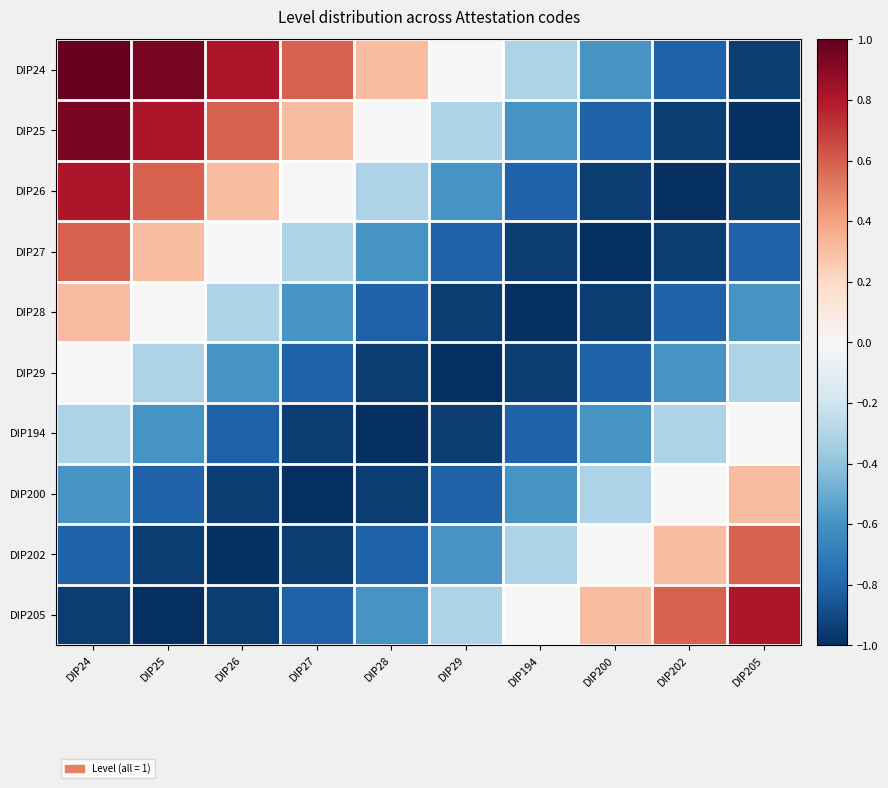

Reading right to left, list all the values displayed in this chart.

DIP24: DIP205=-1.0	DIP202=-0.8	DIP200=-0.6	DIP194=-0.3	DIP29=0.0	DIP28=0.3	DIP27=0.6	DIP26=0.8	DIP25=1.0	DIP24=1.0
DIP25: DIP205=-1.0	DIP202=-1.0	DIP200=-0.8	DIP194=-0.6	DIP29=-0.3	DIP28=0.0	DIP27=0.3	DIP26=0.6	DIP25=0.8	DIP24=1.0
DIP26: DIP205=-1.0	DIP202=-1.0	DIP200=-1.0	DIP194=-0.8	DIP29=-0.6	DIP28=-0.3	DIP27=0.0	DIP26=0.3	DIP25=0.6	DIP24=0.8
DIP27: DIP205=-0.8	DIP202=-1.0	DIP200=-1.0	DIP194=-1.0	DIP29=-0.8	DIP28=-0.6	DIP27=-0.3	DIP26=0.0	DIP25=0.3	DIP24=0.6
DIP28: DIP205=-0.6	DIP202=-0.8	DIP200=-1.0	DIP194=-1.0	DIP29=-1.0	DIP28=-0.8	DIP27=-0.6	DIP26=-0.3	DIP25=0.0	DIP24=0.3
DIP29: DIP205=-0.3	DIP202=-0.6	DIP200=-0.8	DIP194=-1.0	DIP29=-1.0	DIP28=-1.0	DIP27=-0.8	DIP26=-0.6	DIP25=-0.3	DIP24=0.0
DIP194: DIP205=-0.0	DIP202=-0.3	DIP200=-0.6	DIP194=-0.8	DIP29=-1.0	DIP28=-1.0	DIP27=-1.0	DIP26=-0.8	DIP25=-0.6	DIP24=-0.3
DIP200: DIP205=0.3	DIP202=-0.0	DIP200=-0.3	DIP194=-0.6	DIP29=-0.8	DIP28=-1.0	DIP27=-1.0	DIP26=-1.0	DIP25=-0.8	DIP24=-0.6
DIP202: DIP205=0.6	DIP202=0.3	DIP200=-0.0	DIP194=-0.3	DIP29=-0.6	DIP28=-0.8	DIP27=-1.0	DIP26=-1.0	DIP25=-1.0	DIP24=-0.8
DIP205: DIP205=0.8	DIP202=0.6	DIP200=0.3	DIP194=-0.0	DIP29=-0.3	DIP28=-0.6	DIP27=-0.8	DIP26=-1.0	DIP25=-1.0	DIP24=-1.0